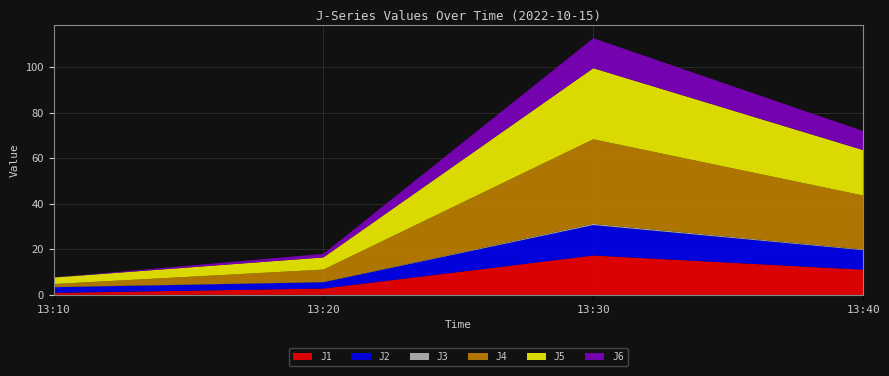

Reading left to right, what are all the values shown in this chart?

J1: 13:10=0.9	13:20=2.8	13:30=17.3	13:40=11.1
J2: 13:10=2.5	13:20=2.8	13:30=13.4	13:40=8.6
J3: 13:10=0.1	13:20=0.1	13:30=0.5	13:40=0.3
J4: 13:10=1.3	13:20=5.5	13:30=37.1	13:40=23.7
J5: 13:10=2.9	13:20=5.3	13:30=31.2	13:40=19.9
J6: 13:10=0.0	13:20=1.6	13:30=13.2	13:40=8.3